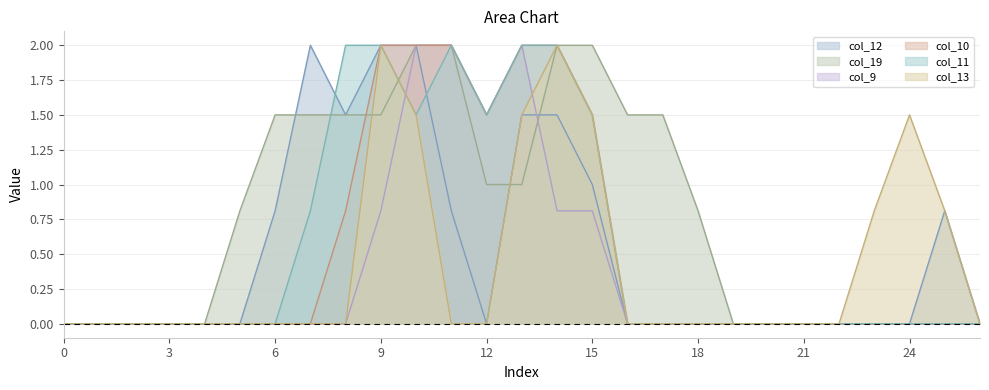

The col_11 series shows 0.0 at 20. True or false?

True